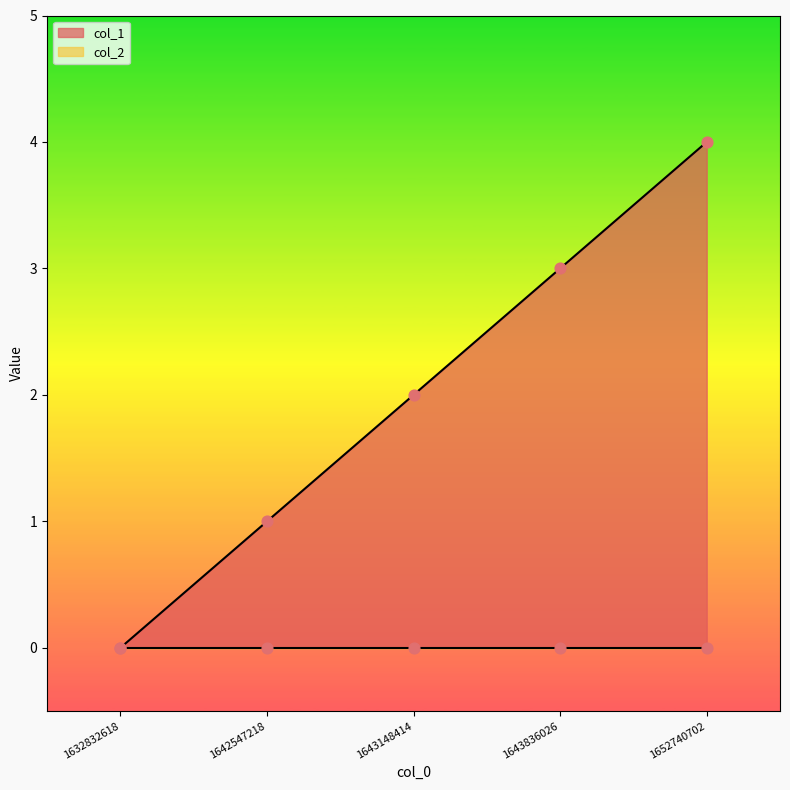

What is the change in value from 1632832618 to 1643148414?

+2